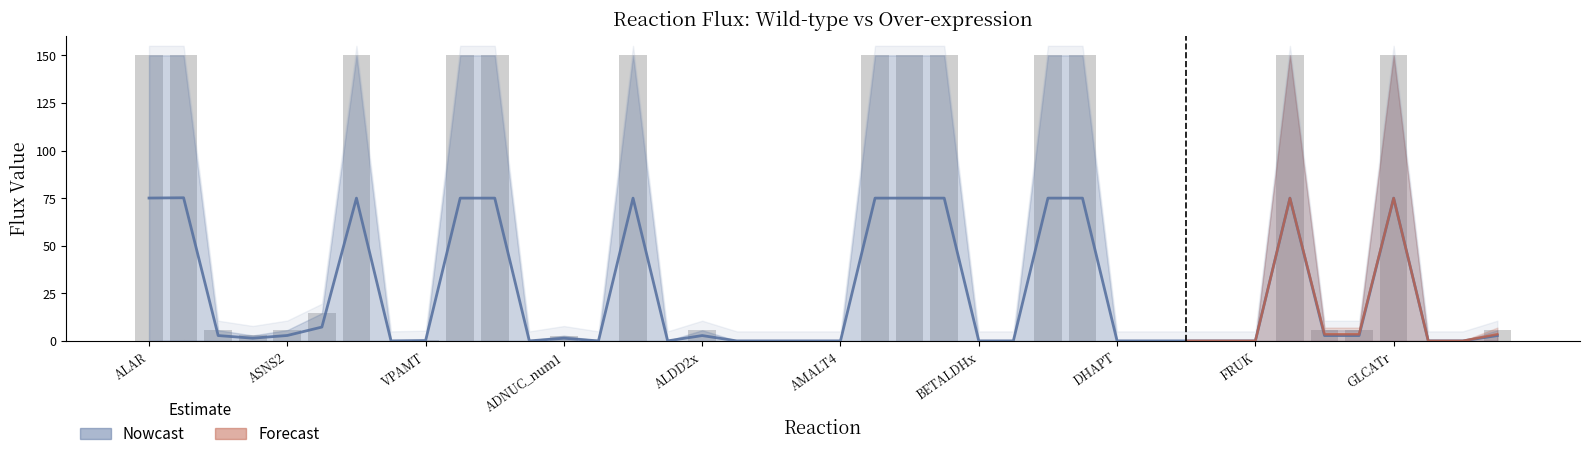

What is the maximum value shown in the chart?

150.0